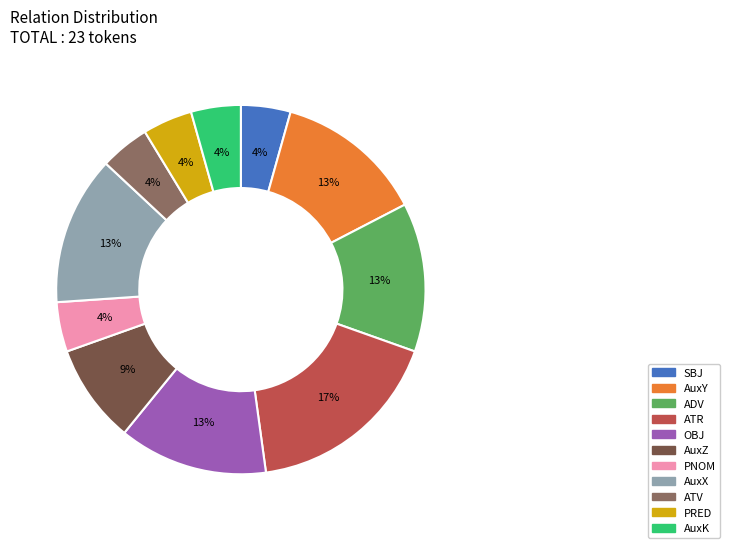

Is there a majority slice in this chart?

No